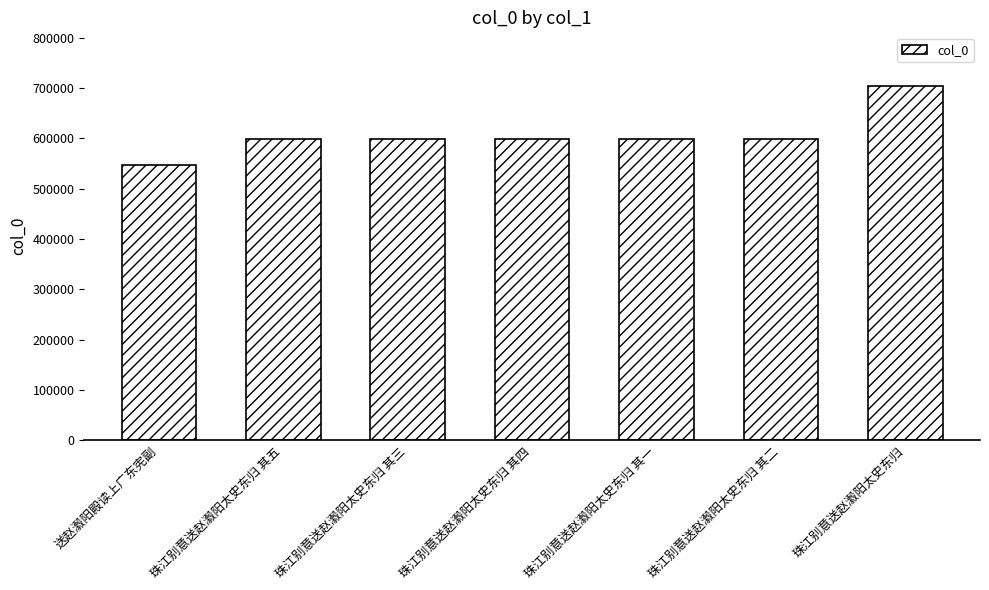

What is the minimum value shown in the chart?

547031